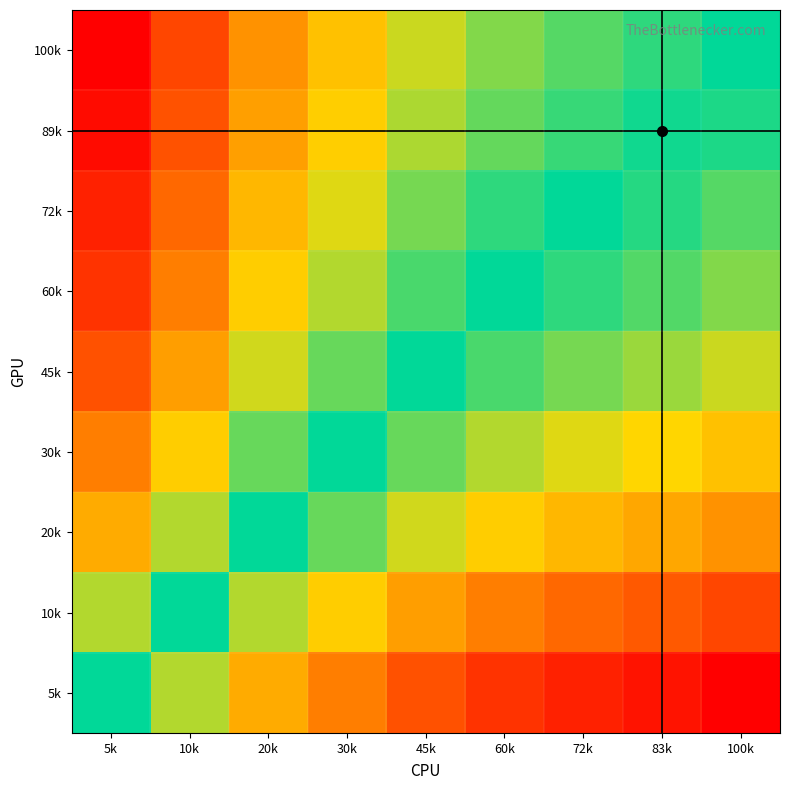

Which category has the lowest value across all series?

100k